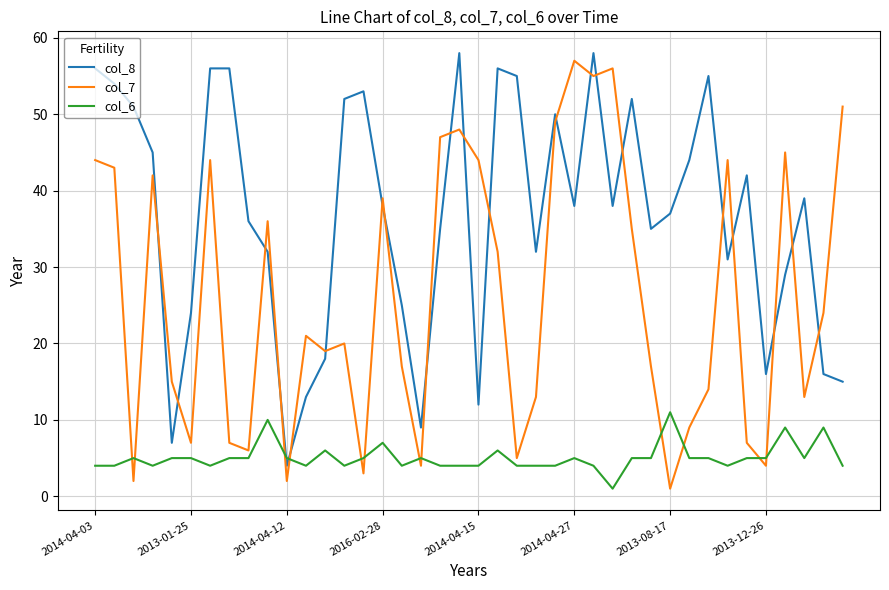

What is the lowest value of the col_8 series?

4